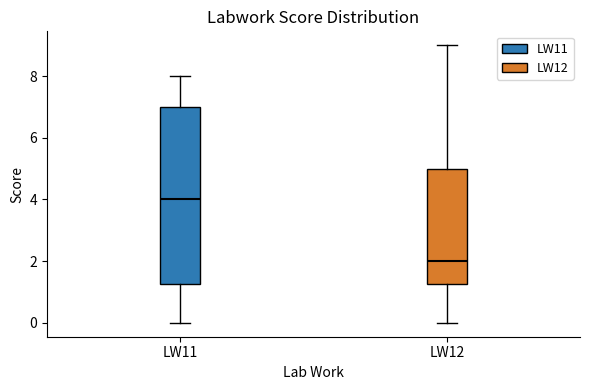

Which box has the highest median line?

LW11